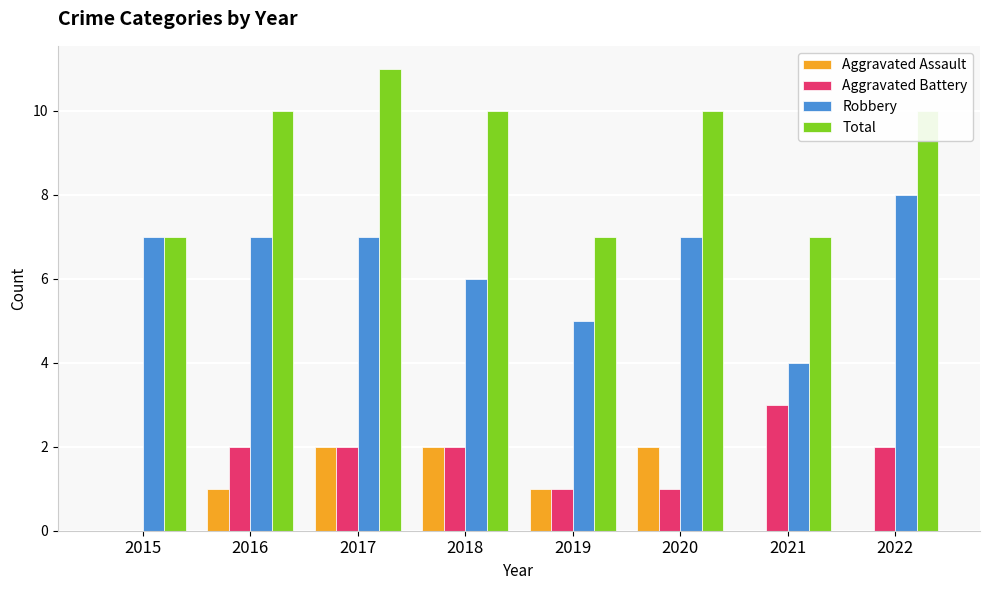

Which series has the largest total across all categories?

Total